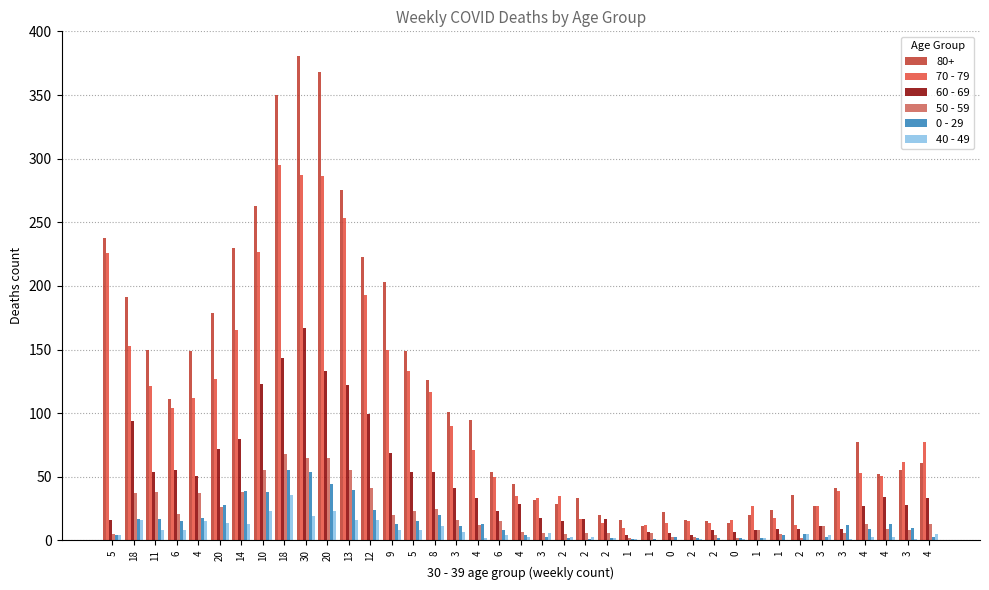

Are the bars grouped side by side (vs. stacked)?

Yes